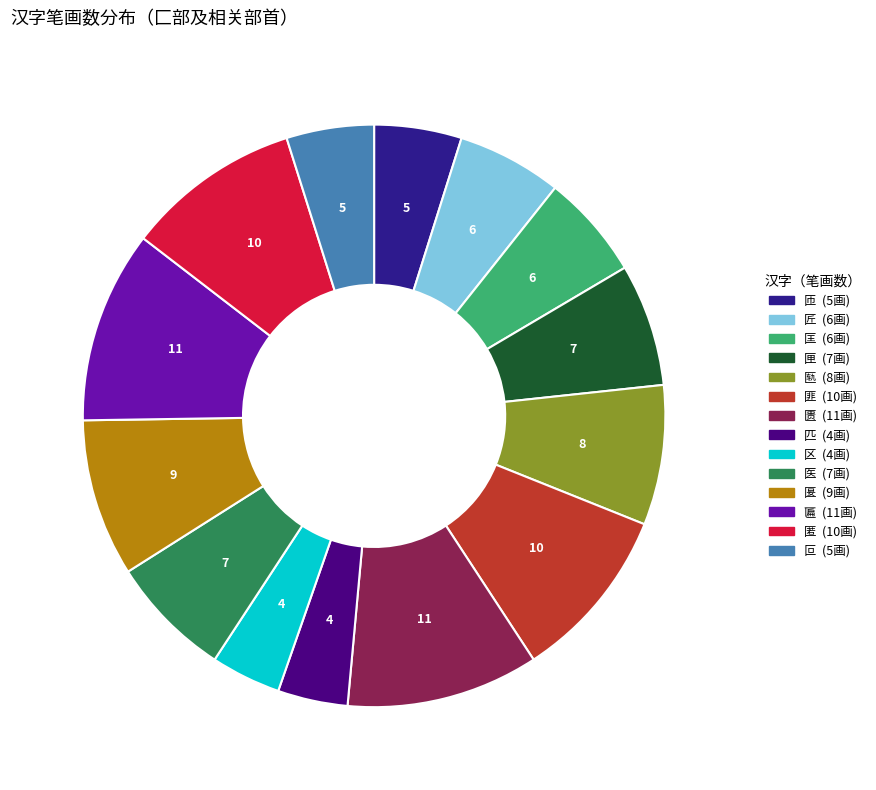

Is there a majority slice in this chart?

No